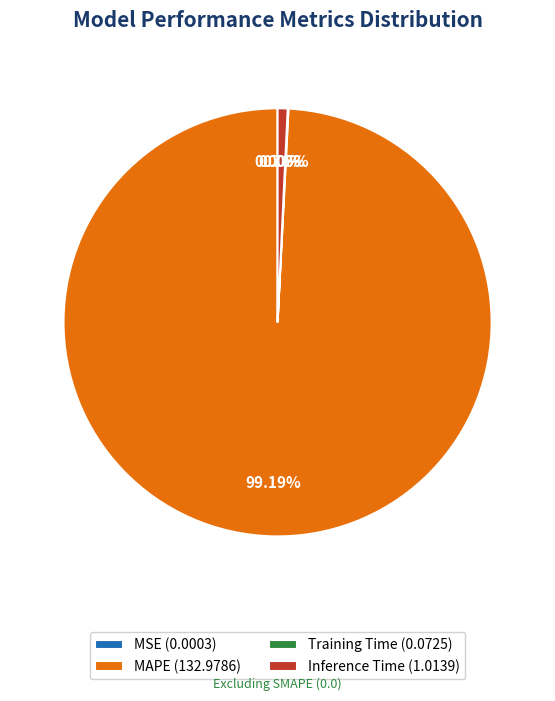

Approximately how many times larger is the value at MAPE (132.9786) compared to Inference Time (1.0139)?

131.1